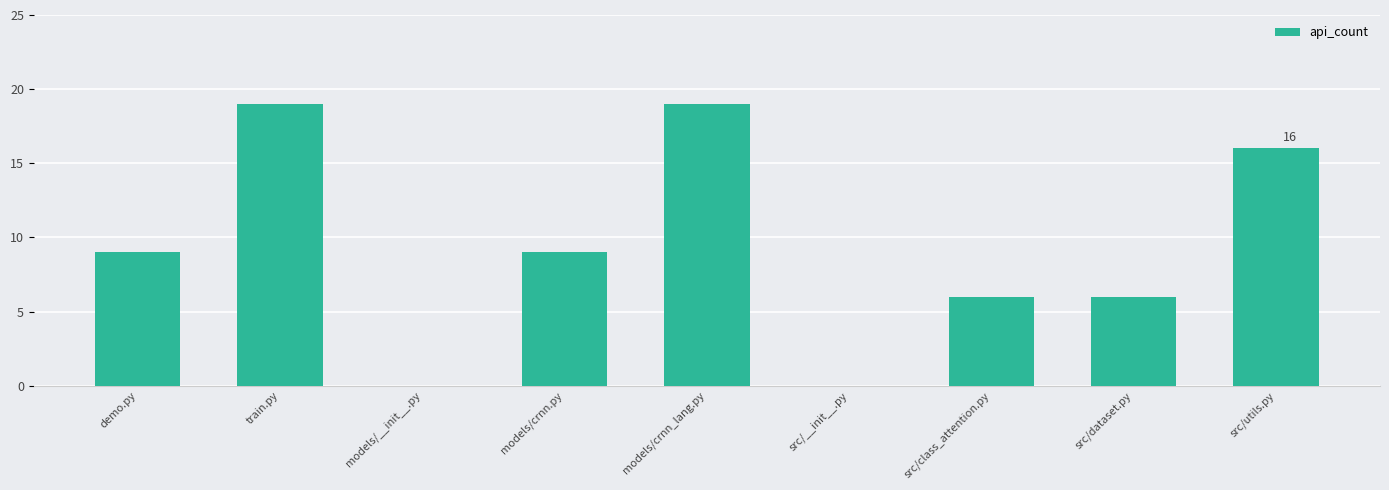

What is the difference between the values at models/crnn_lang.py and models/crnn.py?

10